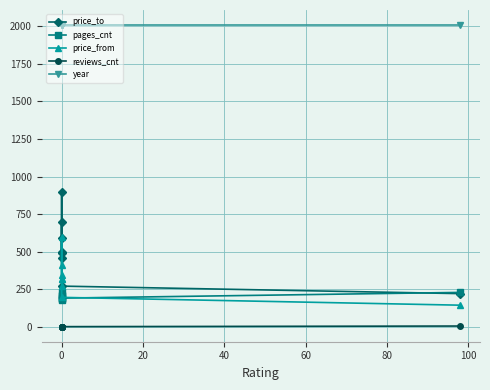

Which series has the largest total across all categories?

year